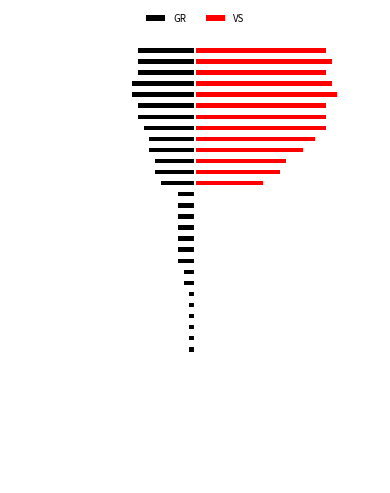

What is the difference between the maximum and minimum values in the GR series?

11